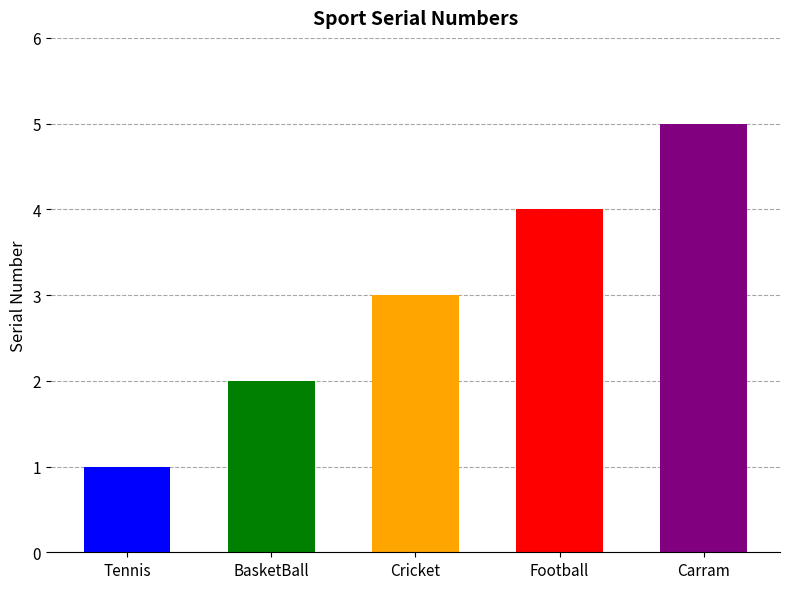

Reading right to left, transcribe all the data shown in this chart.

Carram=5	Football=4	Cricket=3	BasketBall=2	Tennis=1